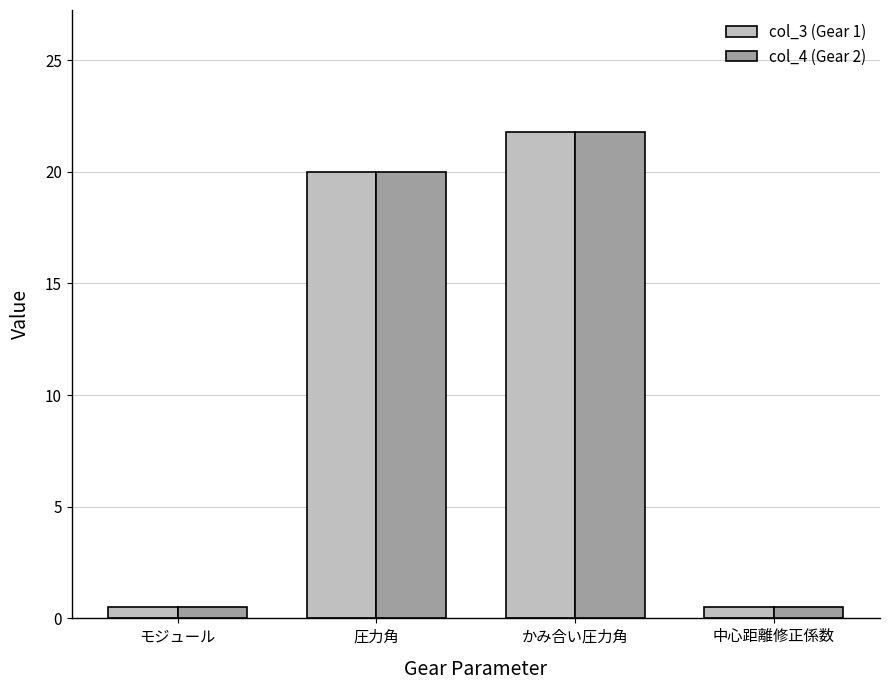

Does the chart contain stacked bars?

No